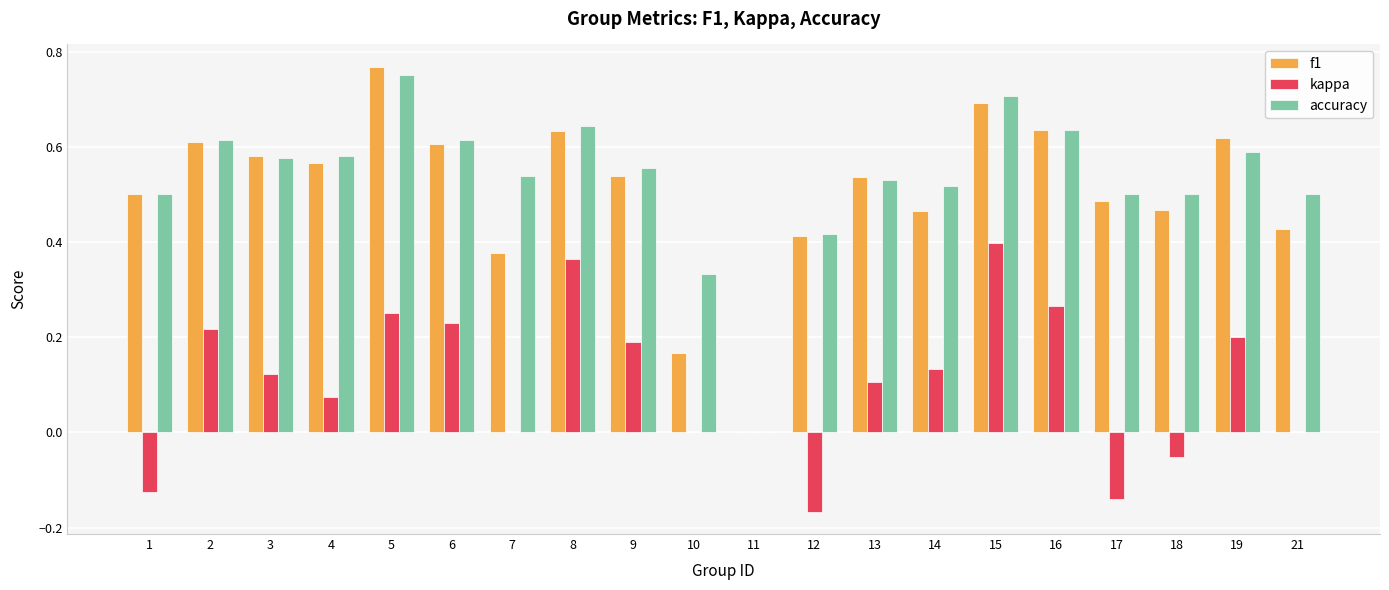

The f1 series shows 0.9 at 4. True or false?

False